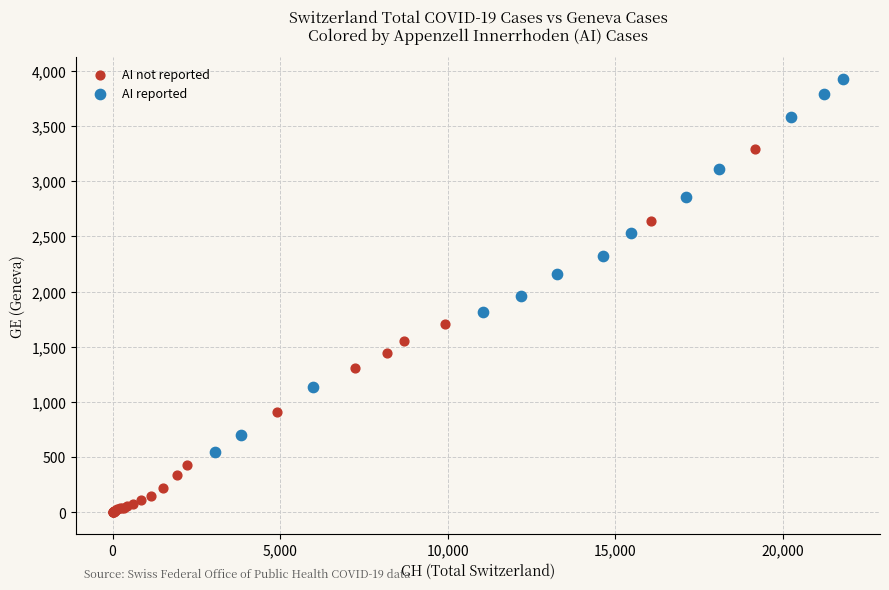

Which series reaches the maximum Y coordinate?

AI reported